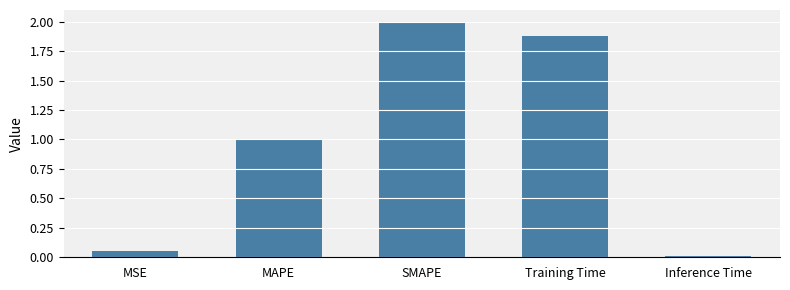

The chart shows a value of 3.1 at SMAPE. True or false?

False